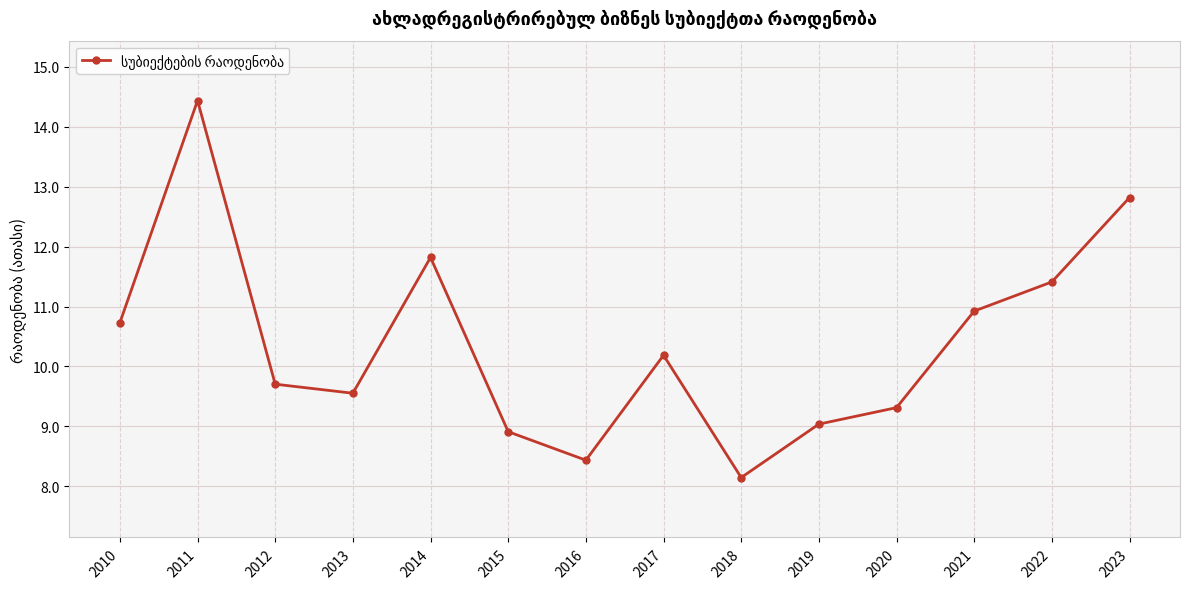

True or false: the data shows 11.4 at 2022.

True